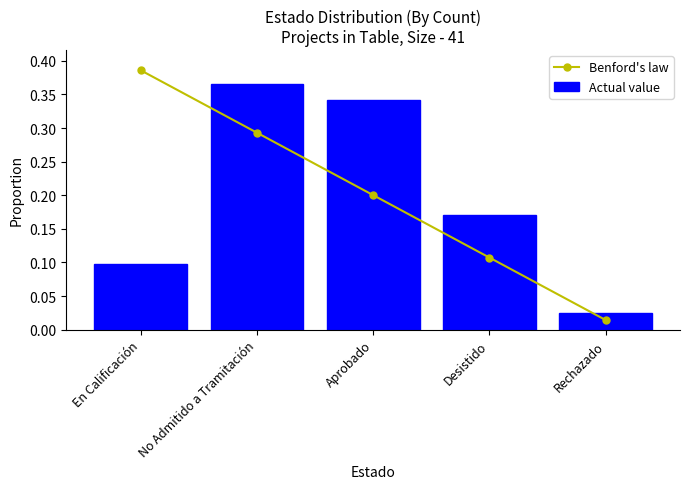

Which series has the largest total across all categories?

Benford's law